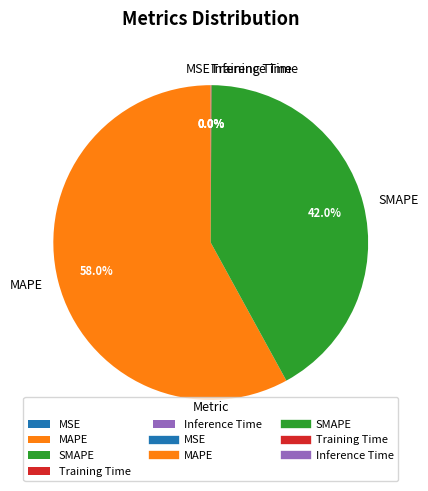

Which category has the biggest portion of the pie?

MAPE